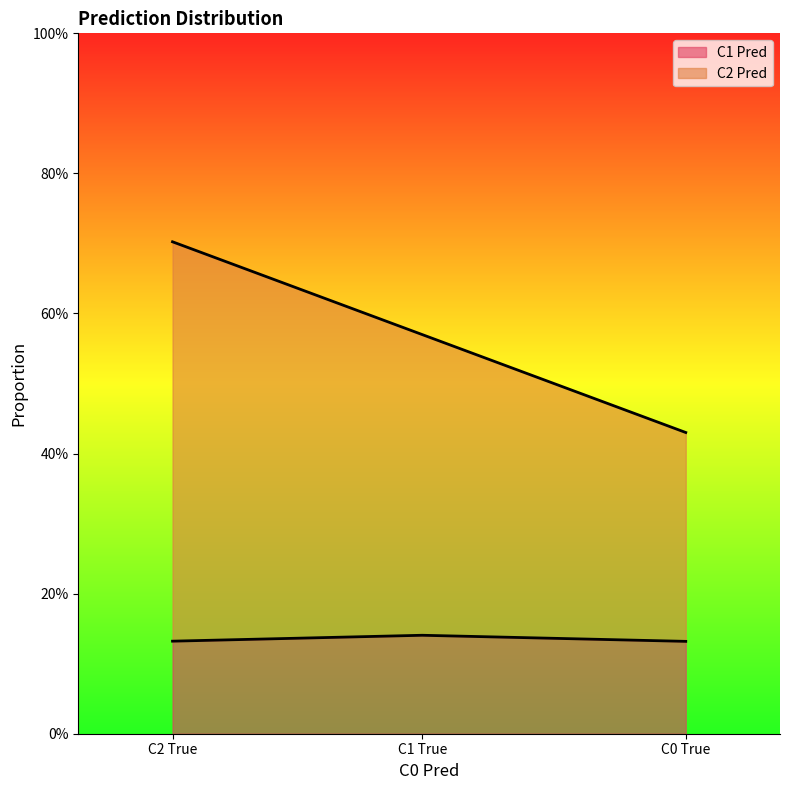

At C2 True, list the series in order from largest to smallest.

C2 Pred, C1 Pred